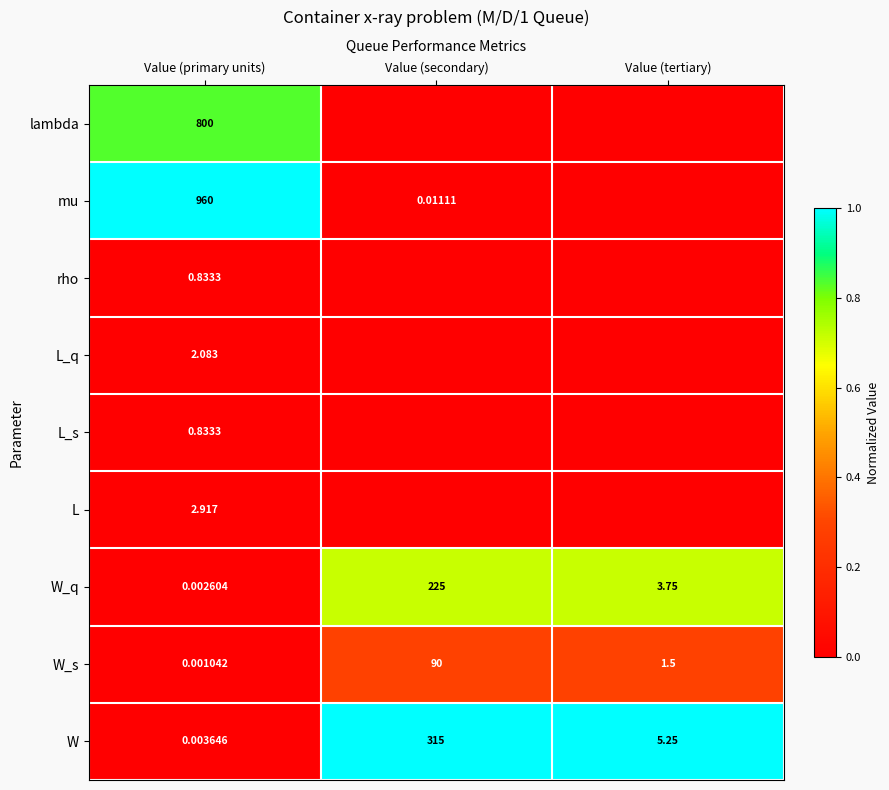

Rank the categories by W value from lowest to highest.

Value (primary units), Value (tertiary), Value (secondary)